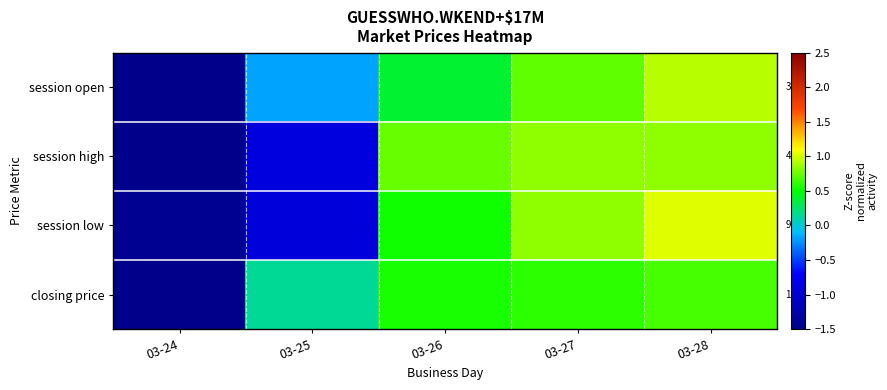

Is the value of session low at 03-28 greater than the value of session open at 03-28?

Yes